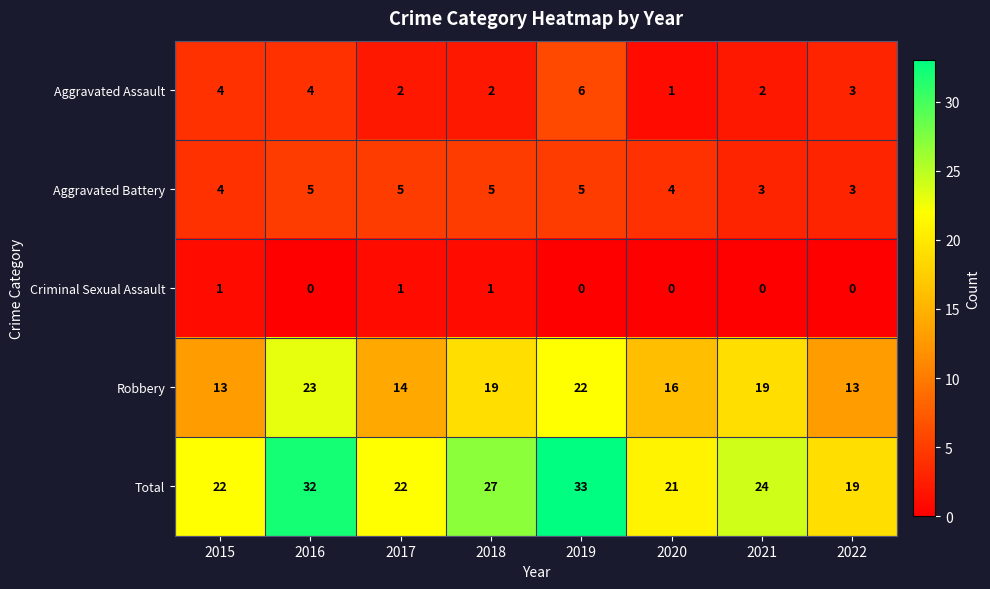

Which series has the largest range (max minus min)?

Total